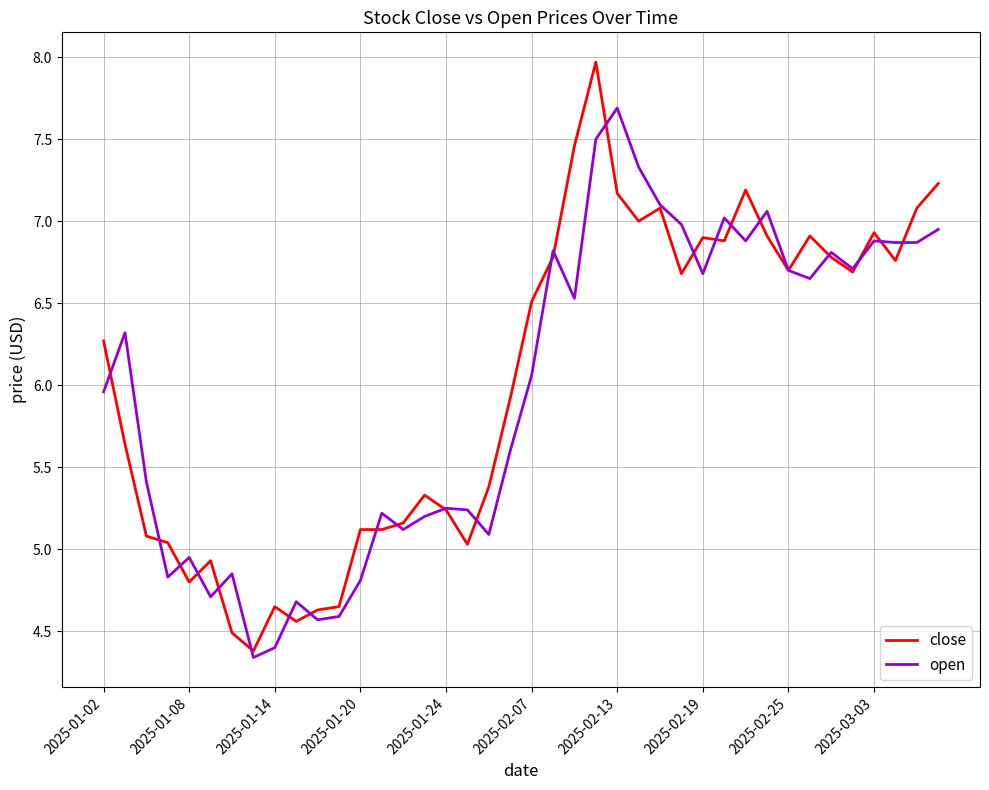

List the series in order of their peak value, lowest first.

open, close